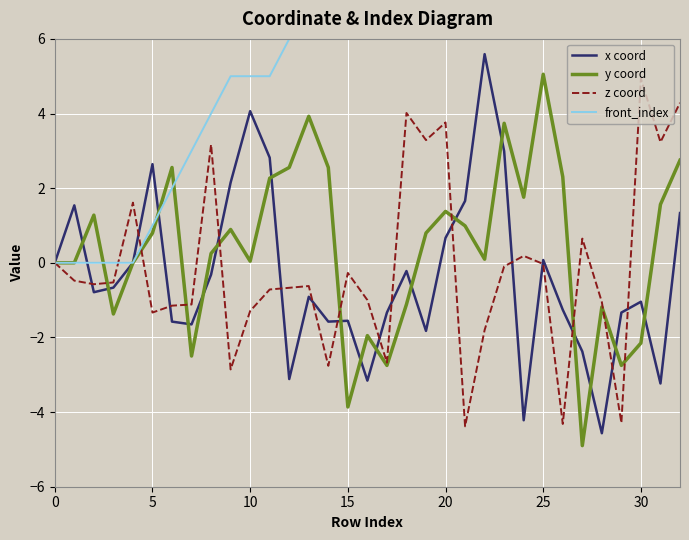

What are all the series names shown in the legend?

x coord, y coord, z coord, front_index